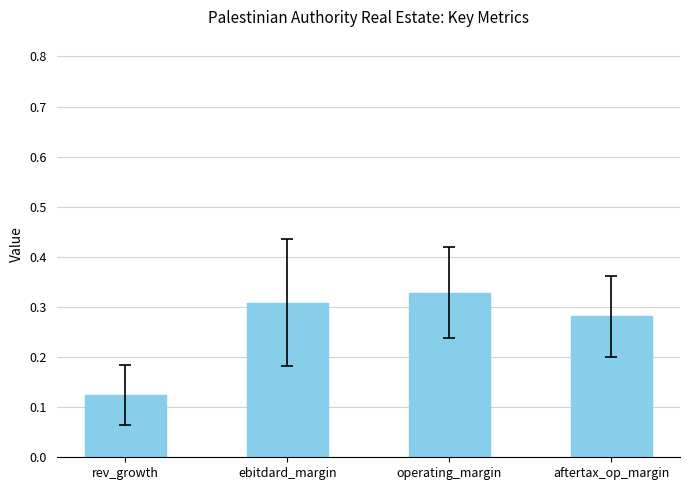

What is the sum of the values at rev_growth and aftertax_op_margin?

0.4